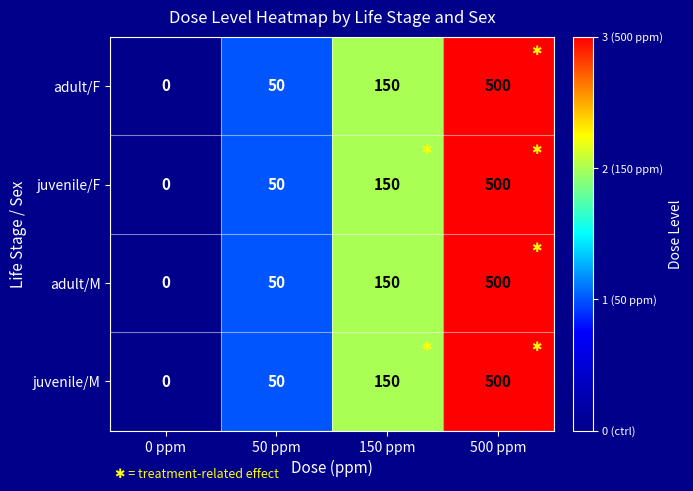

Reading right to left, list all the values displayed in this chart.

adult/F: 500	150	50	0
juvenile/F: 500	150	50	0
adult/M: 500	150	50	0
juvenile/M: 500	150	50	0